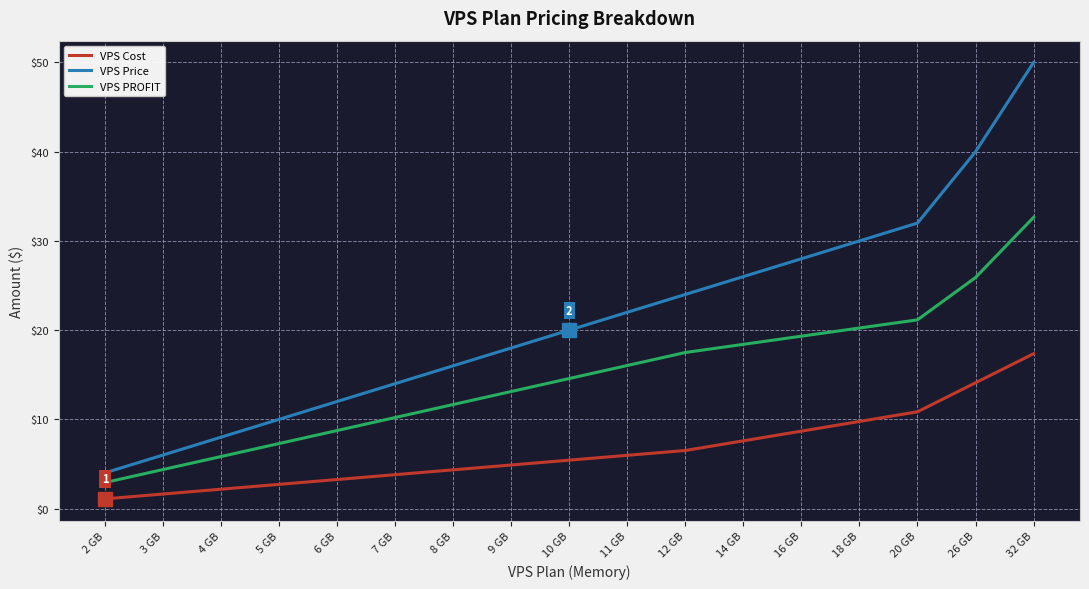

Reading left to right, what are all the values shown in this chart?

VPS Cost: 1.1	1.6	2.2	2.7	3.3	3.8	4.3	4.9	5.4	6.0	6.5	7.6	8.7	9.8	10.8	14.1	17.4
VPS Price: 4.0	6.0	8.0	10.0	12.0	14.0	16.0	18.0	20.0	22.0	24.0	26.0	28.0	30.0	32.0	40.0	50.0
VPS PROFIT: 2.9	4.4	5.8	7.3	8.7	10.2	11.7	13.1	14.6	16.0	17.5	18.4	19.3	20.2	21.2	25.9	32.6